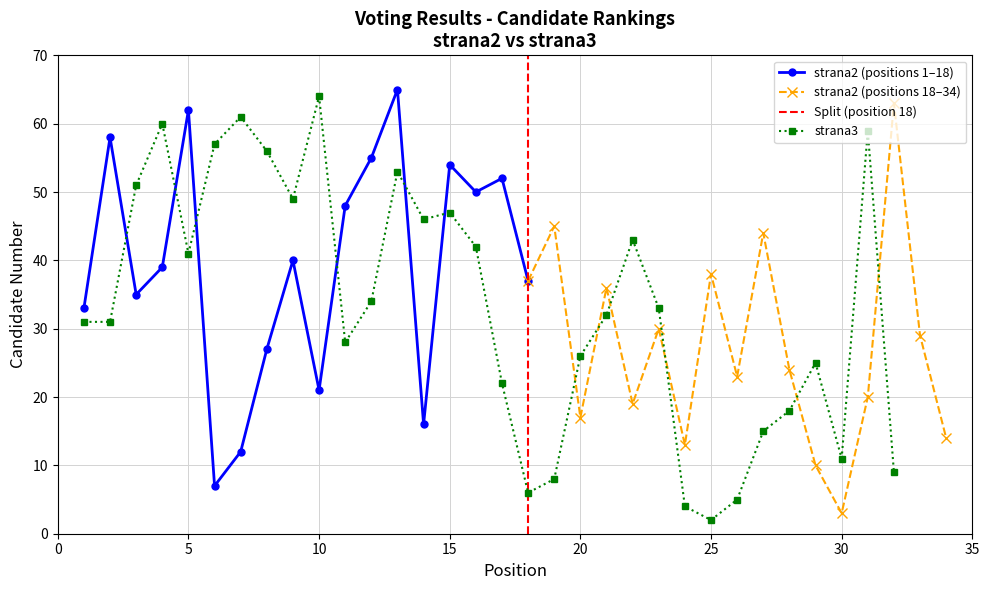

What is the minimum value shown in the chart?

2